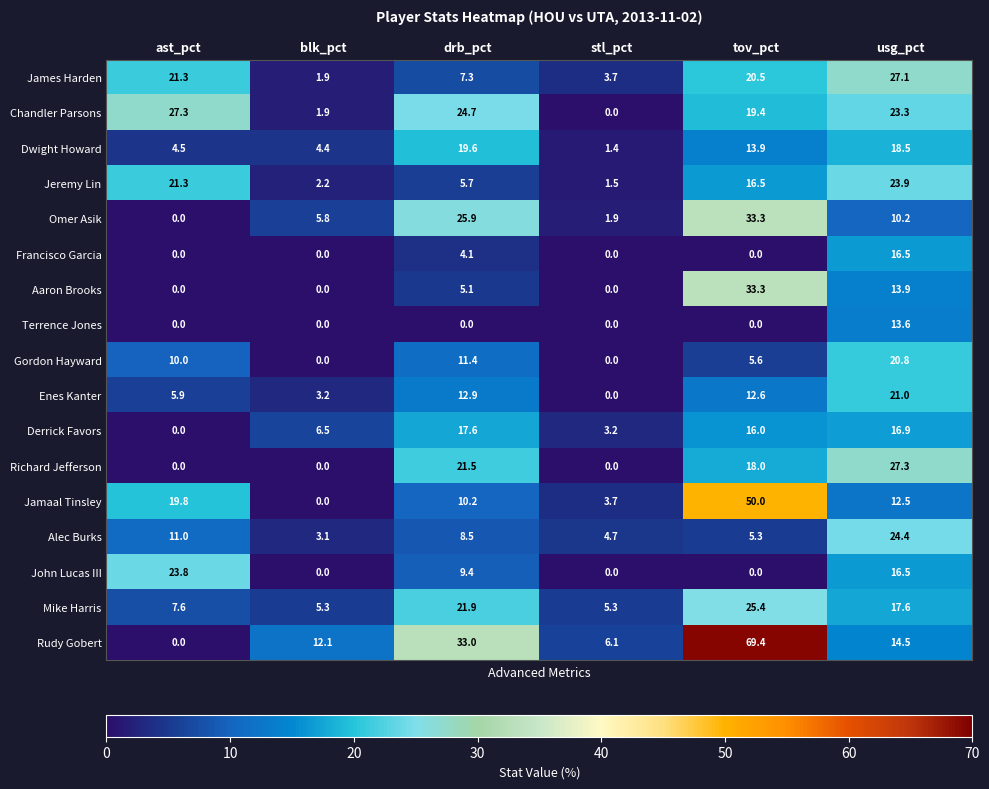

At how many categories does at least one series exceed 28?

2